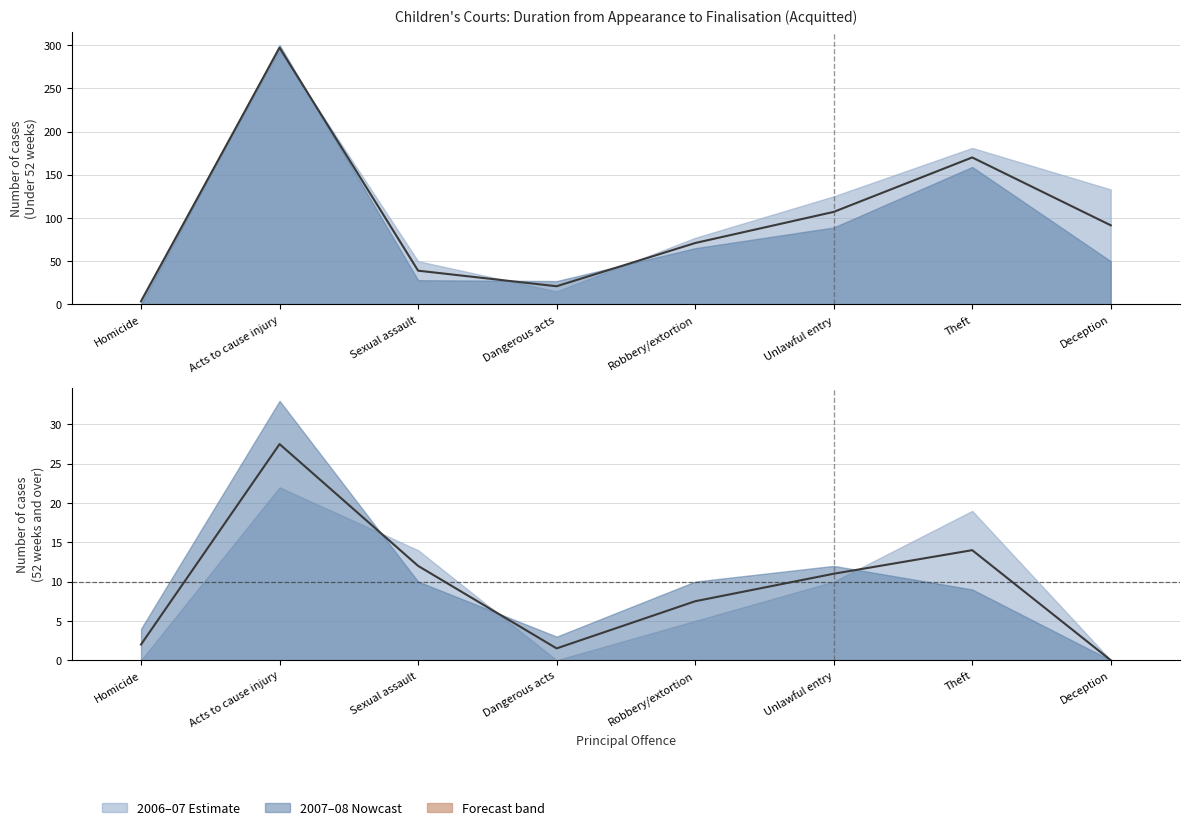

What is the difference between the maximum and minimum values in the Average (under 52 wks) series?

293.5